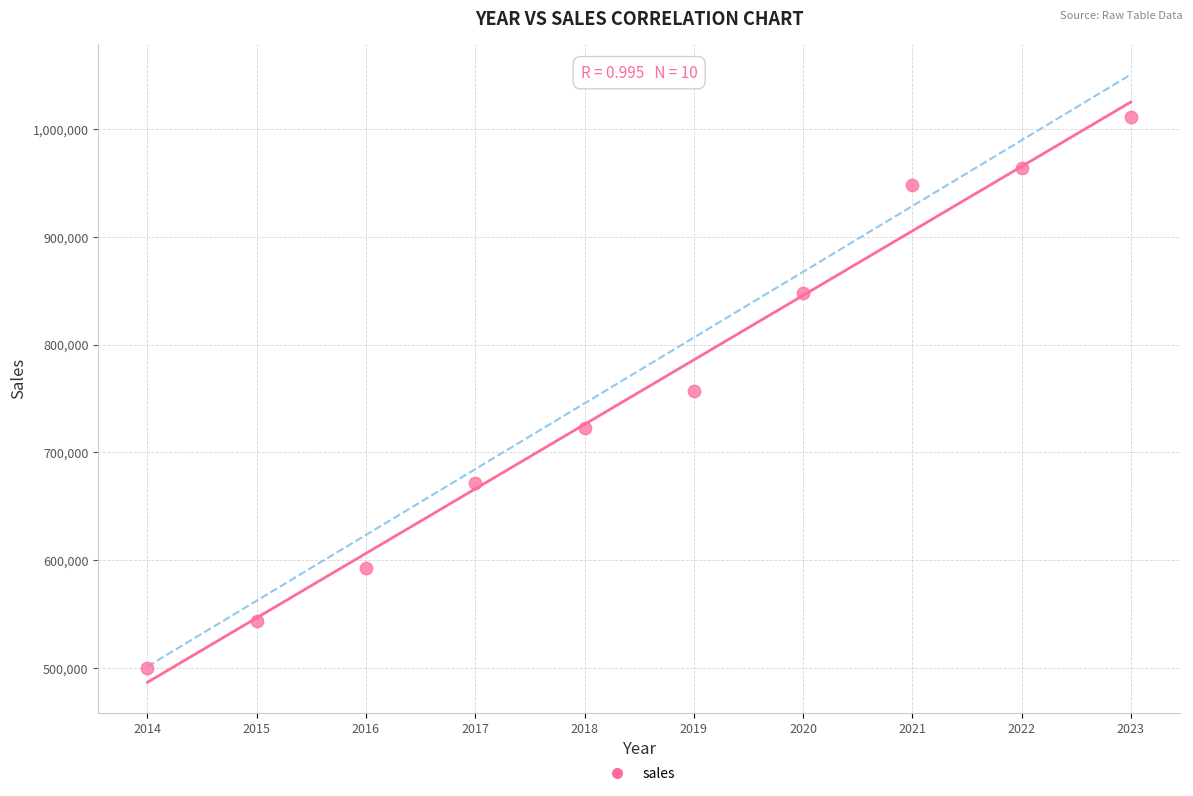

What is the range of Y values (max minus min)?

511000